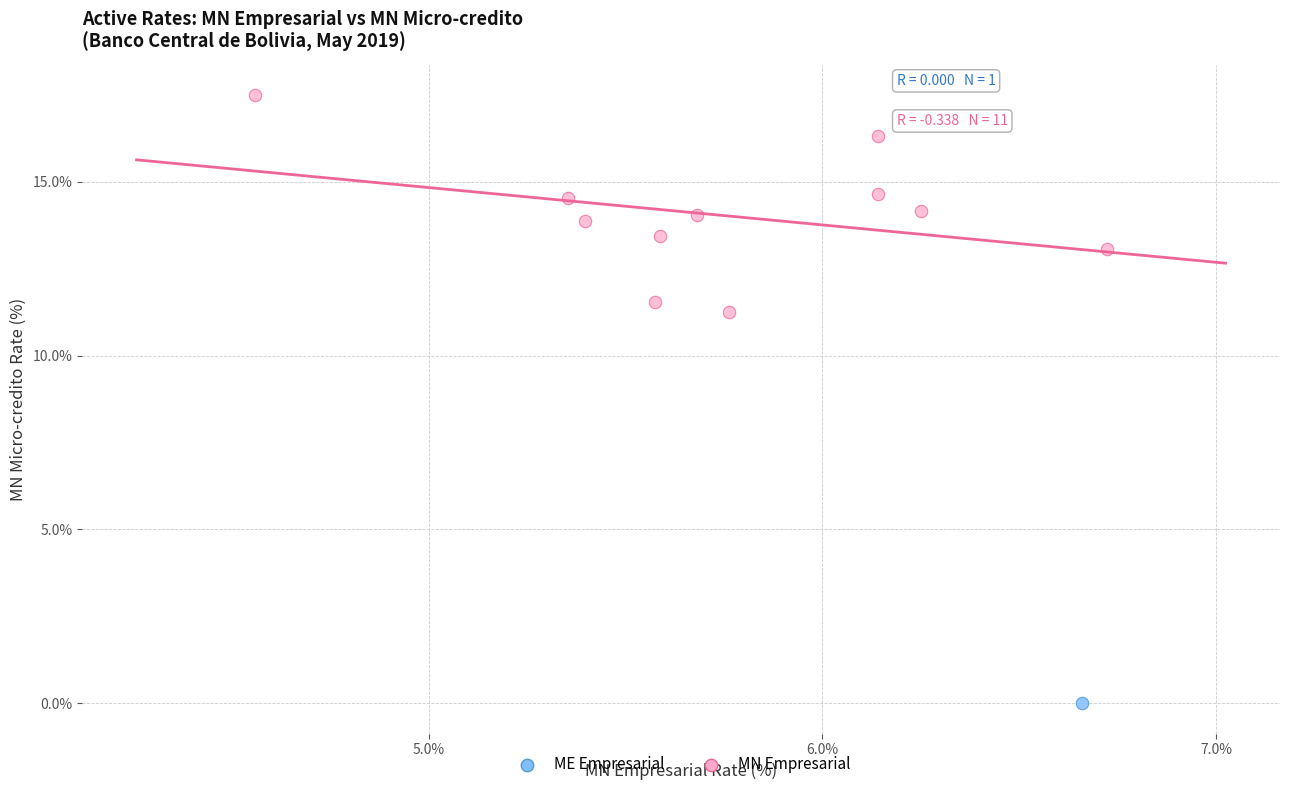

What are all the series names shown in the legend?

ME Empresarial, MN Empresarial